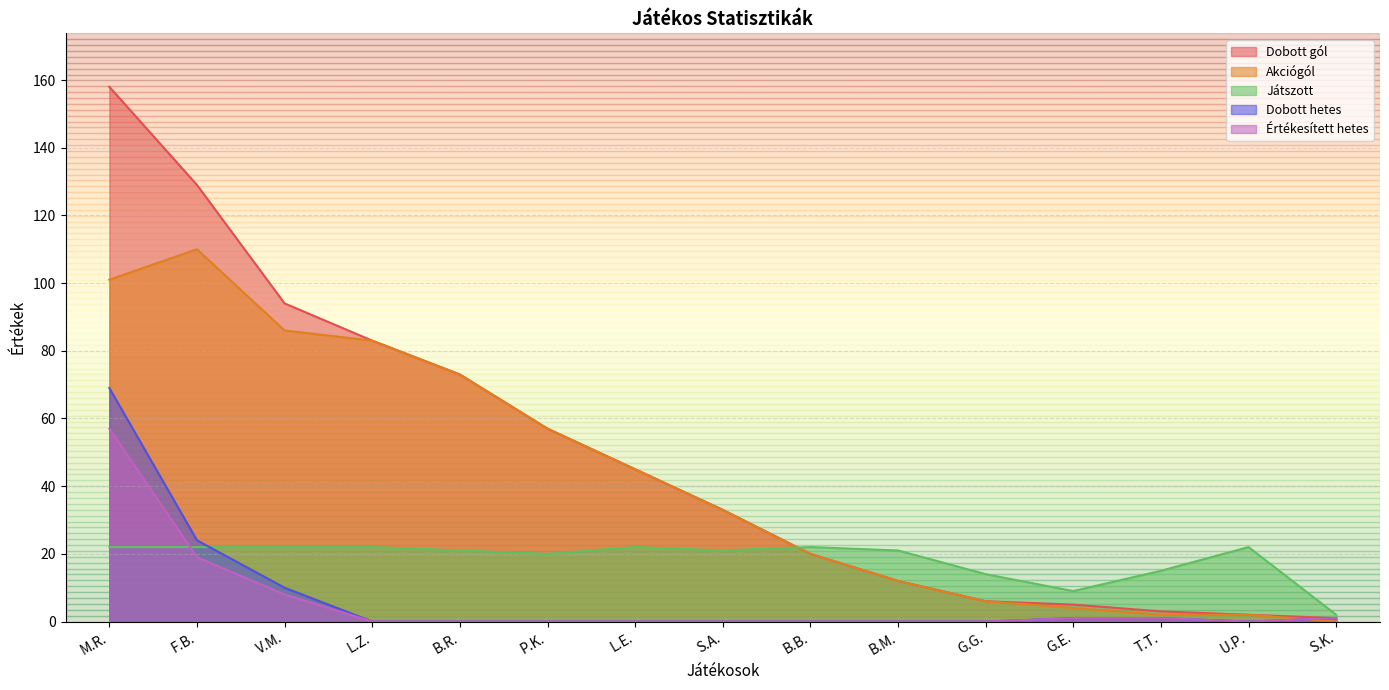

Rank the series by their maximum value, from highest to lowest.

Dobott gól, Akciógól, Dobott hetes, Értékesített hetes, Játszott